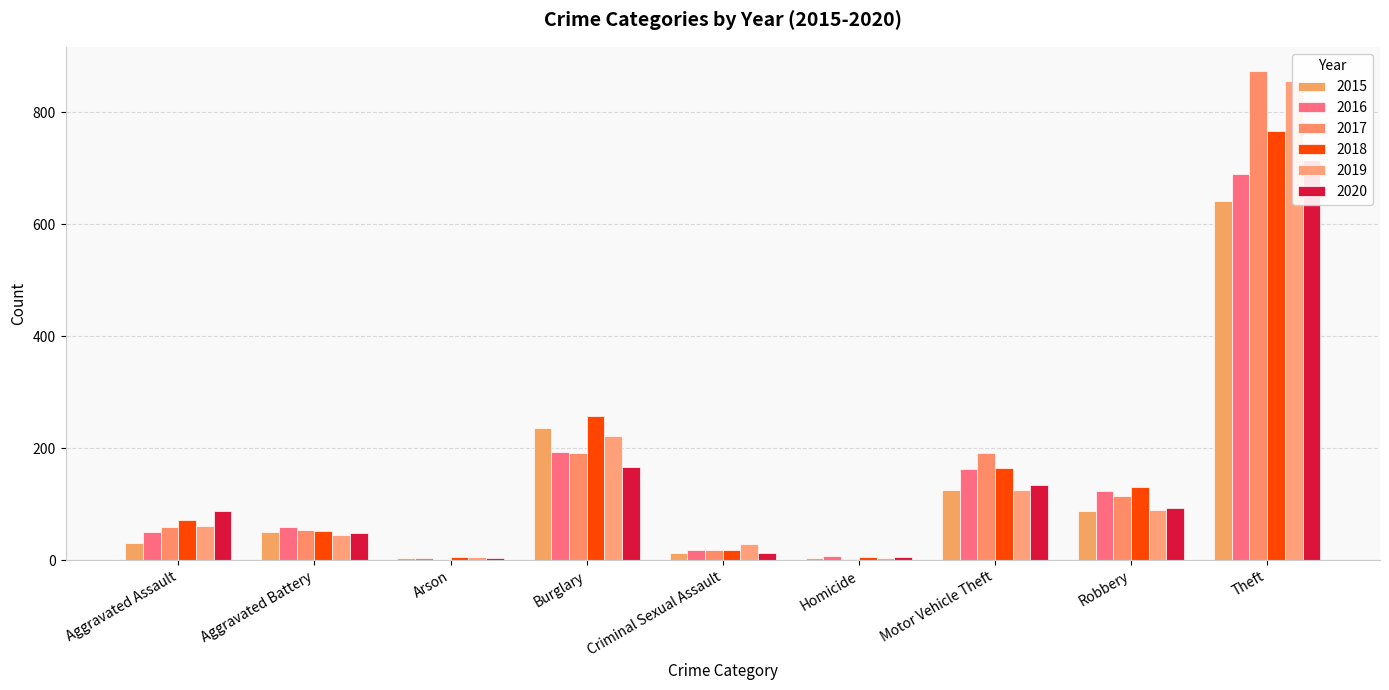

What is the maximum value for 2017?

873